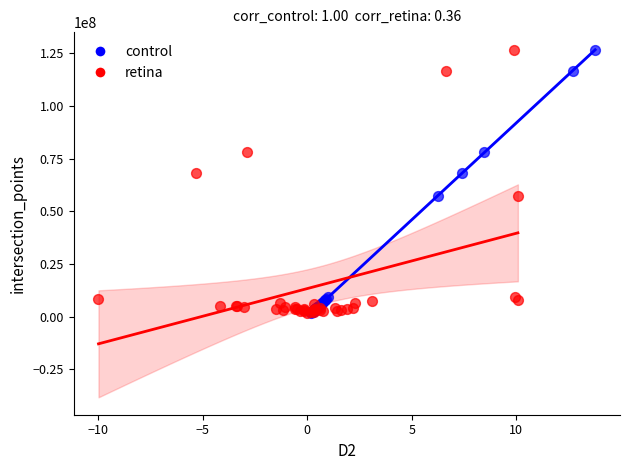

What are all the series names shown in the legend?

control, retina